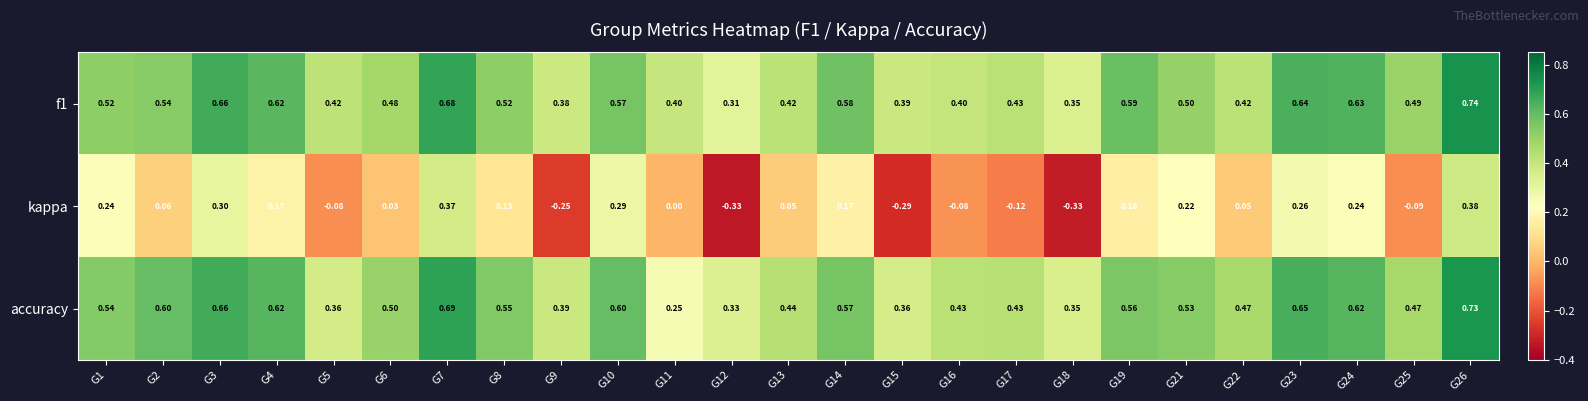

Which series changed the most between G6 and G12?

kappa